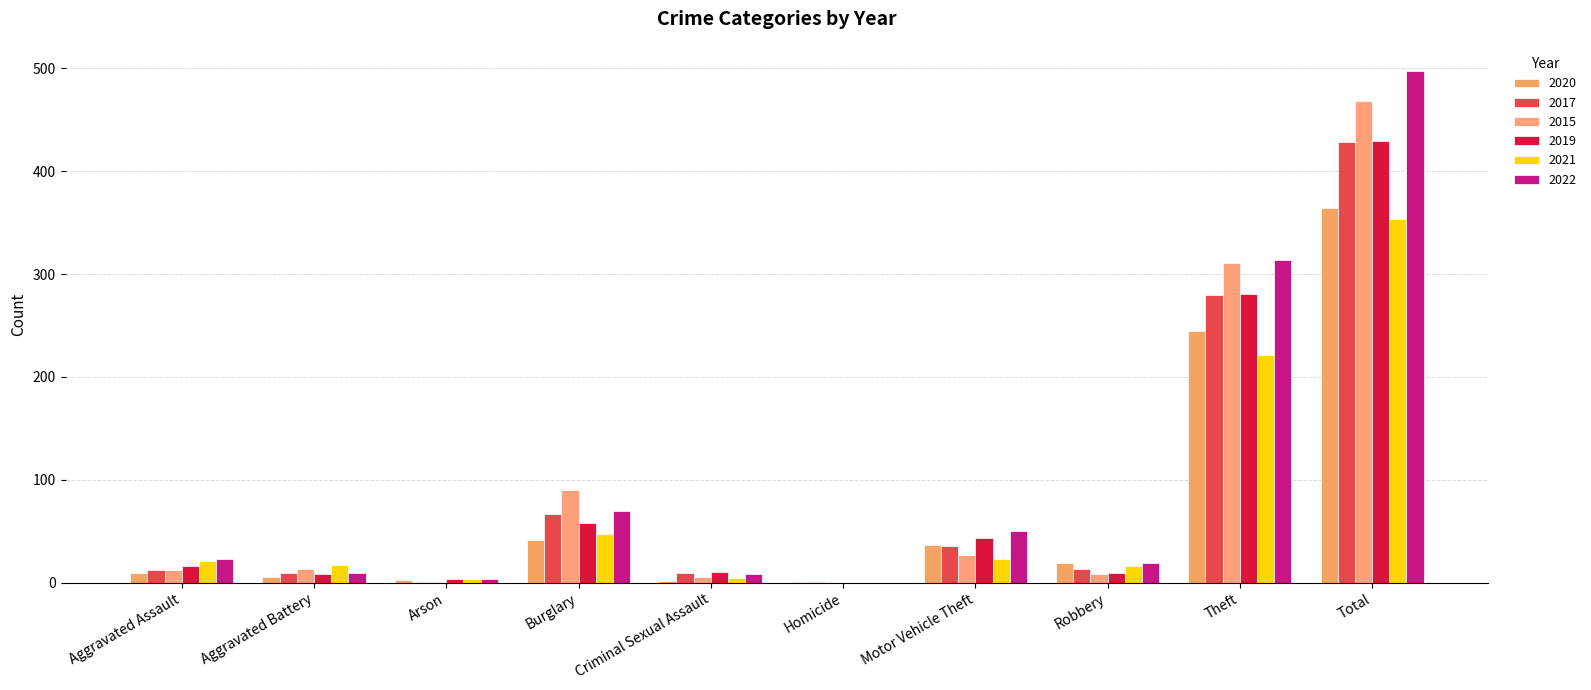

What is the label of the 4th bar from the right?

Motor Vehicle Theft